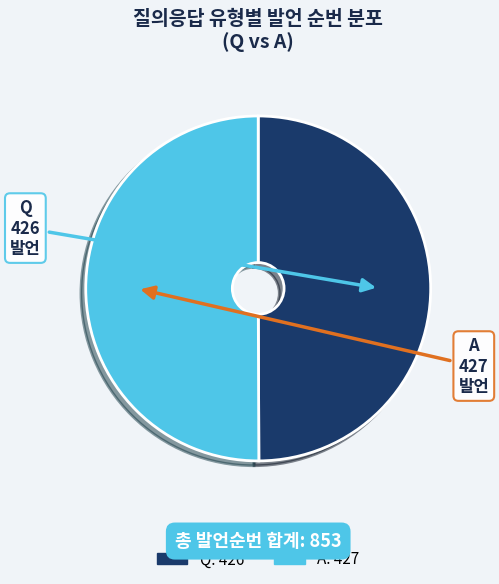

True or false: Q accounts for 62% of the total.

False